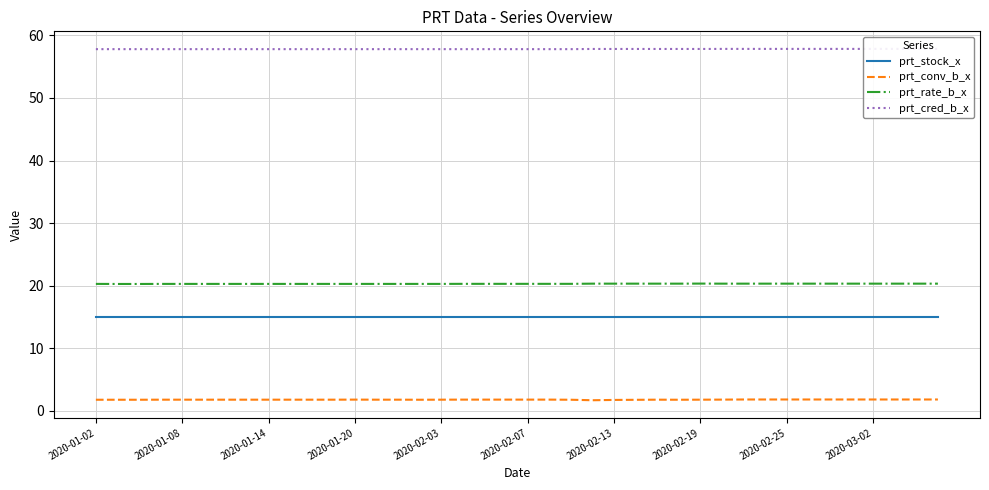

What is the lowest value of the prt_stock_x series?

15.0